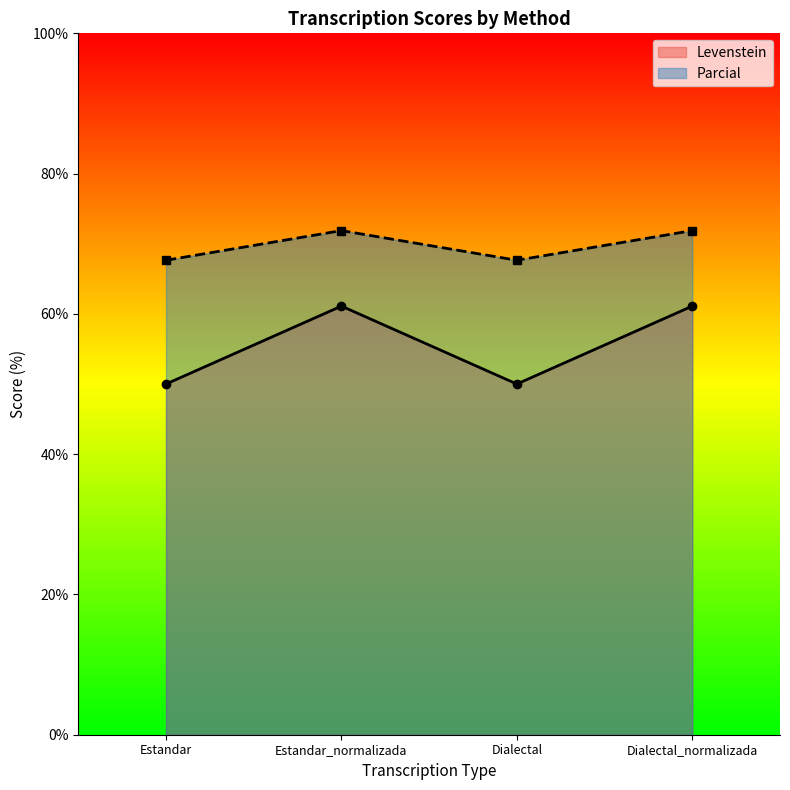

True or false: Parcial has more than 0 points higher than both neighbors.

True